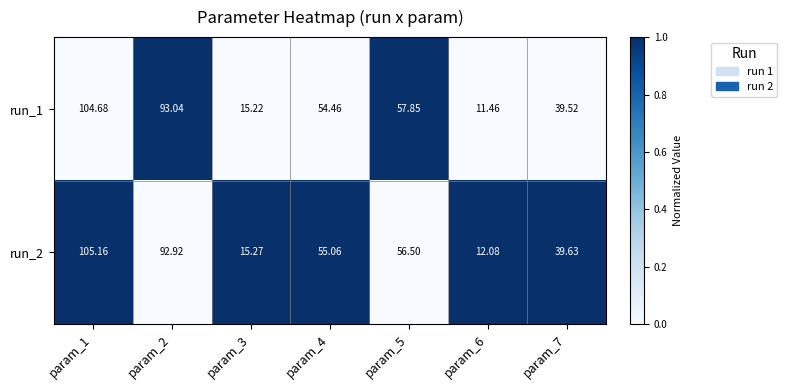

Rank the series by their maximum value, from lowest to highest.

run_1, run_2